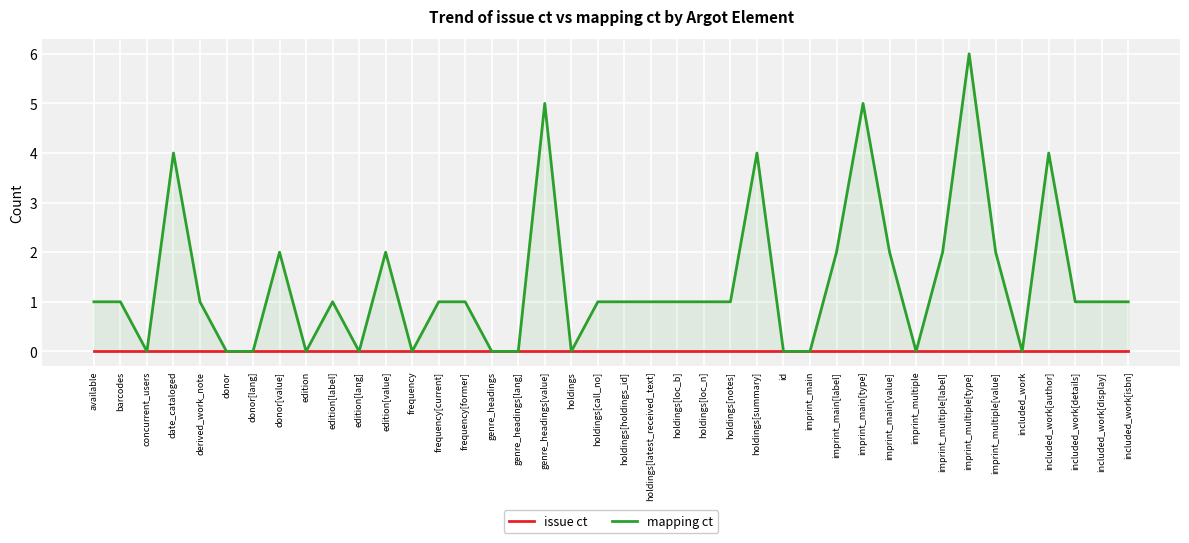

What is the difference between the highest and lowest values at included_work[isbn]?

1